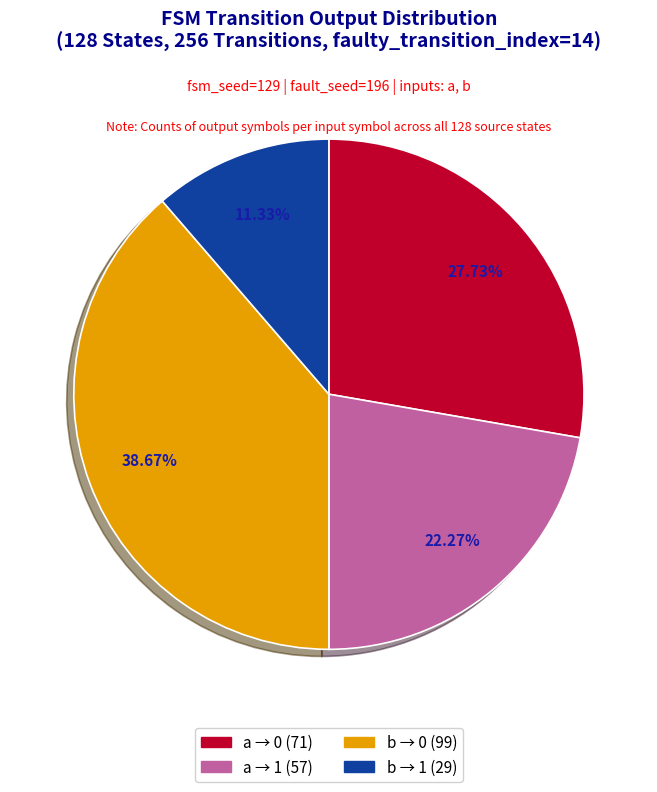

Is there a majority slice in this chart?

No